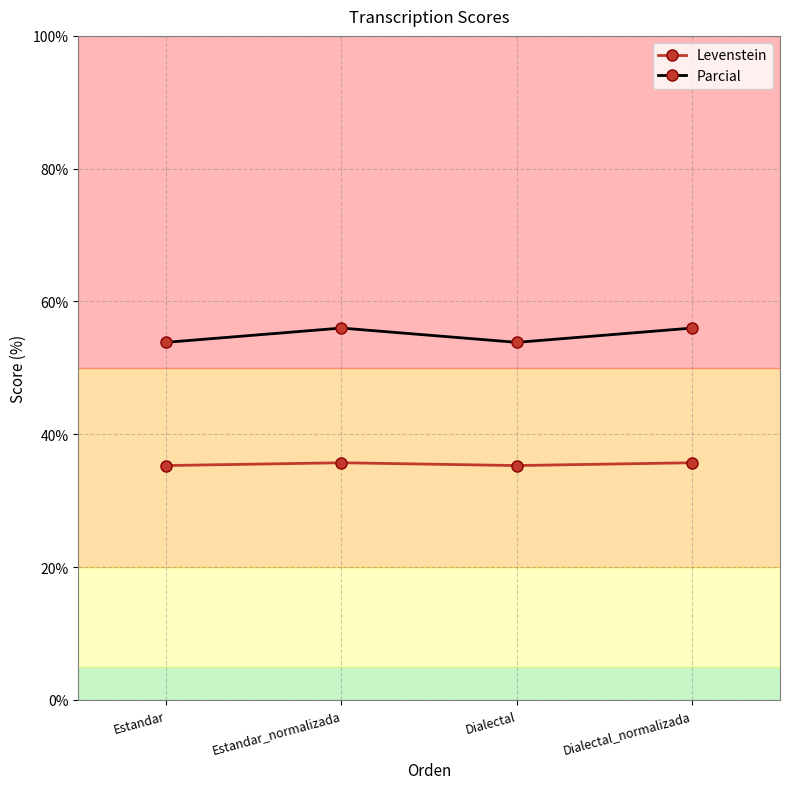

What is the greatest value displayed?

56.0